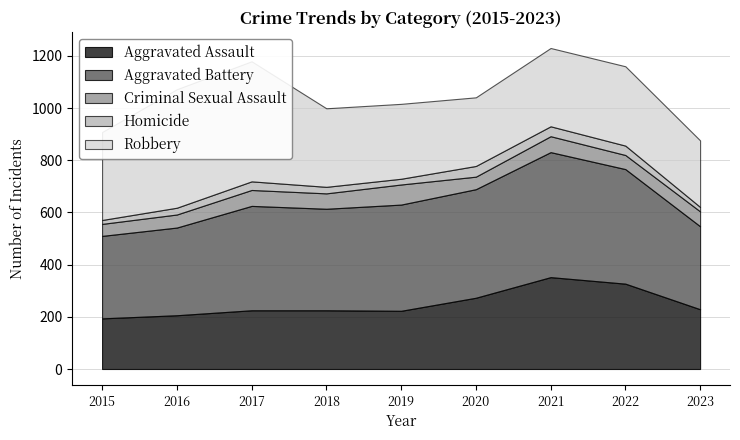

At which category does Aggravated Battery reach its first local peak?

2017